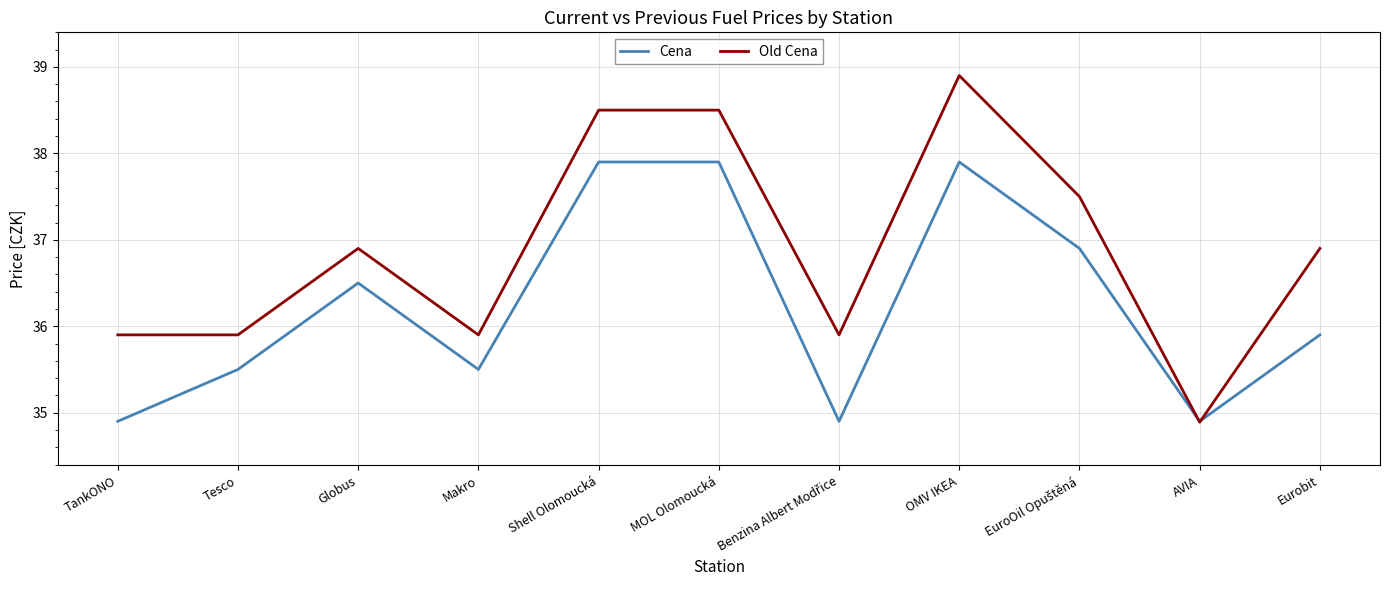

Is this an area chart (filled region under the line)?

No